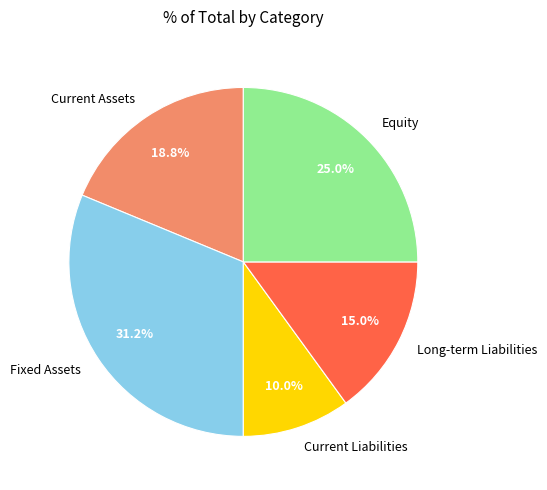

Rank the categories by value from lowest to highest.

Current Liabilities, Long-term Liabilities, Current Assets, Equity, Fixed Assets